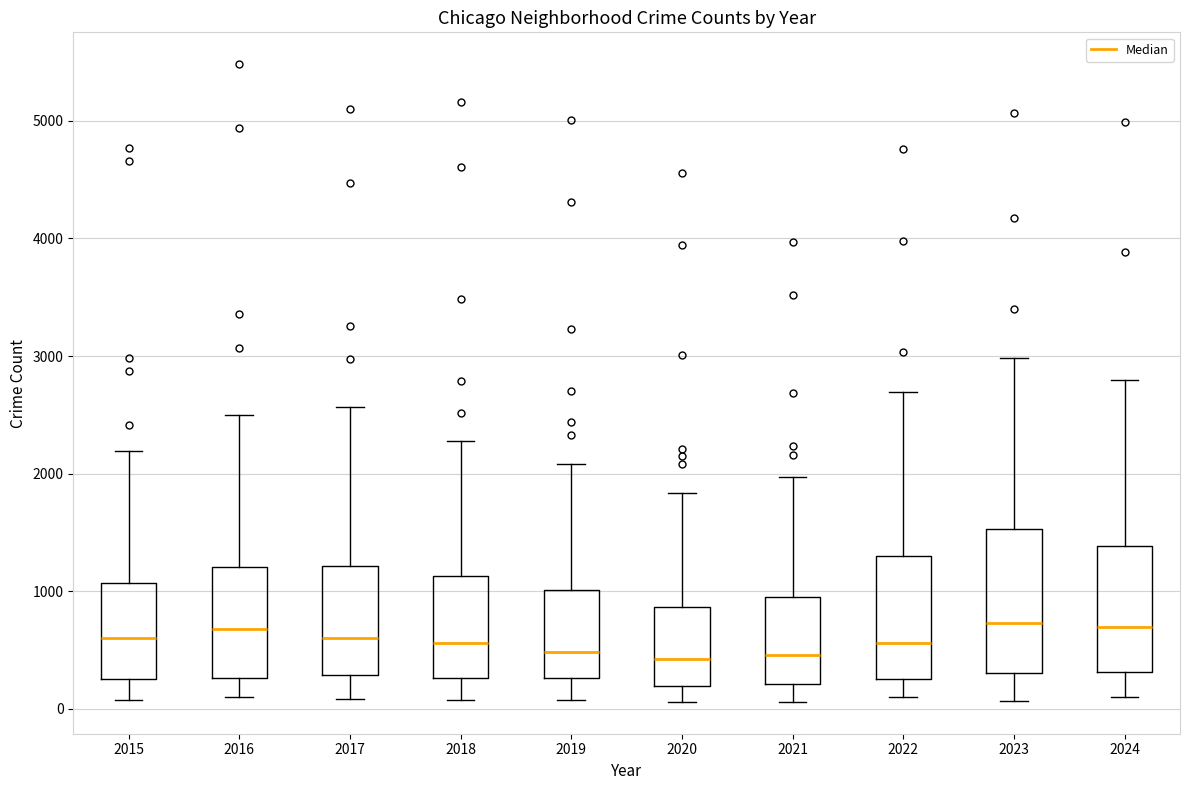

Where is the upper edge of the box at x = 2024 on the y-axis? The values are not printed on the chart, so give them approximately, as read against the axis.

1400